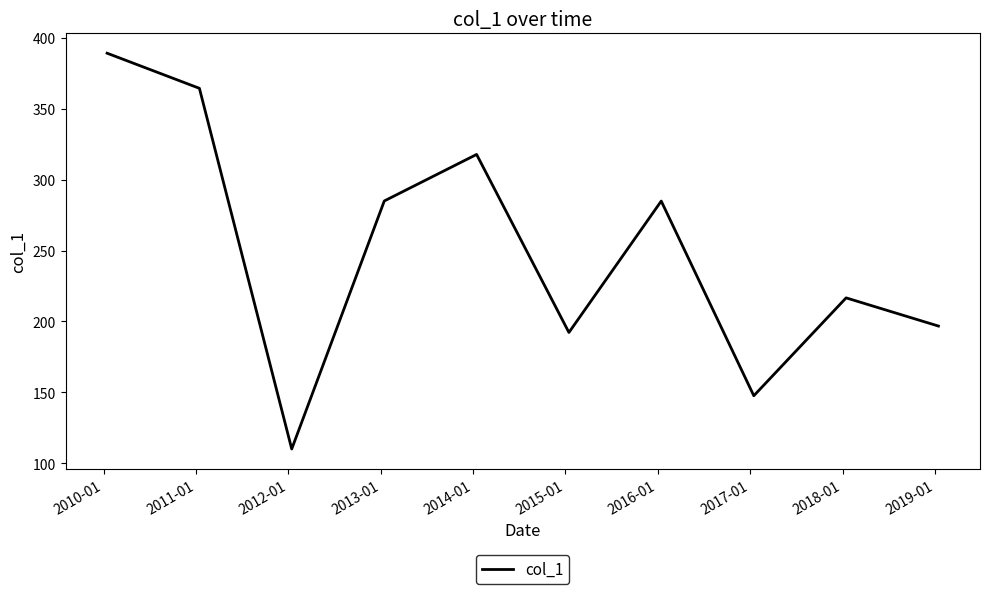

What is the maximum value shown in the chart?

389.3